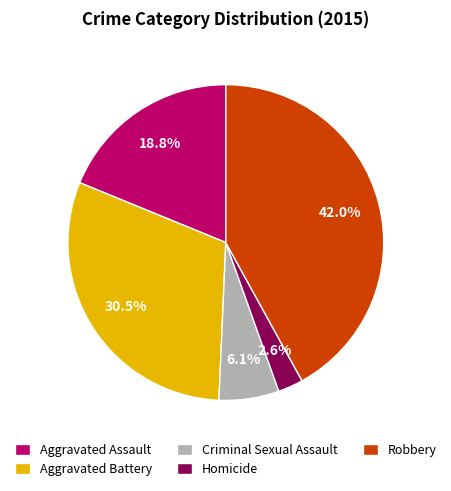

Which slice is the smallest?

Homicide